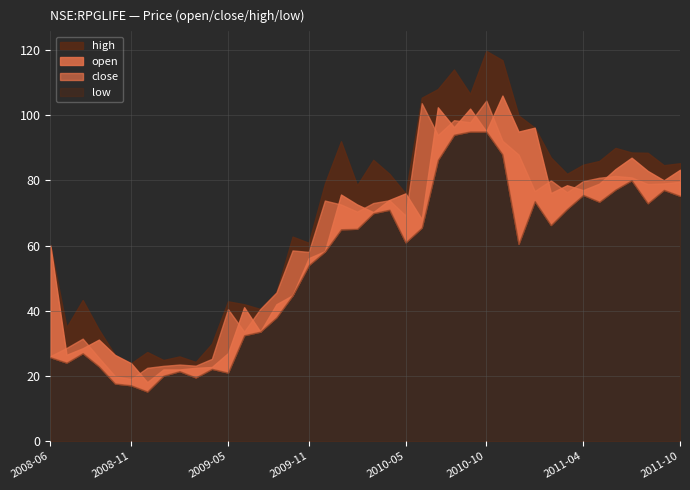

True or false: open and low intersect in this chart.

False